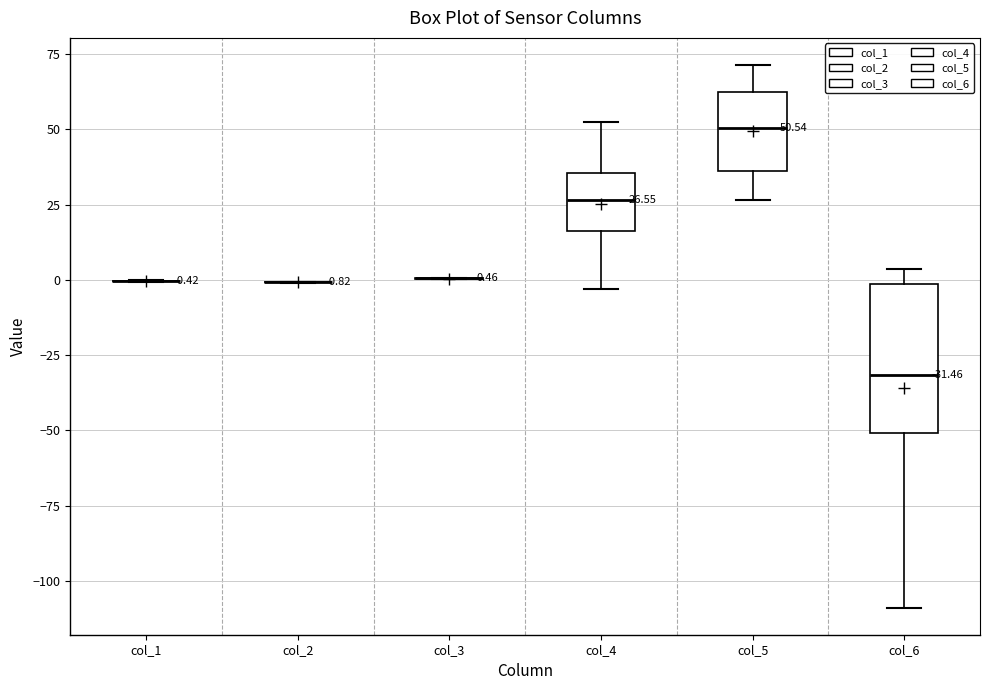

Comparing the boxes themselves (not the whiskers), which one is the tallest?

col_6